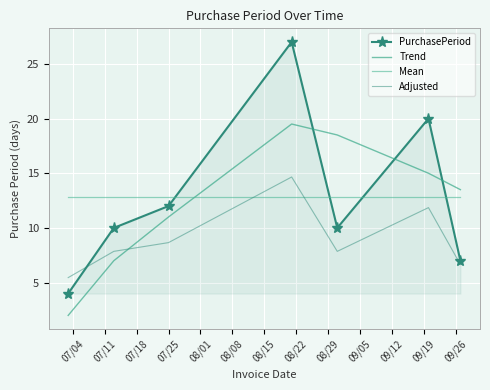

How many times do Adjusted and Trend cross each other?

1